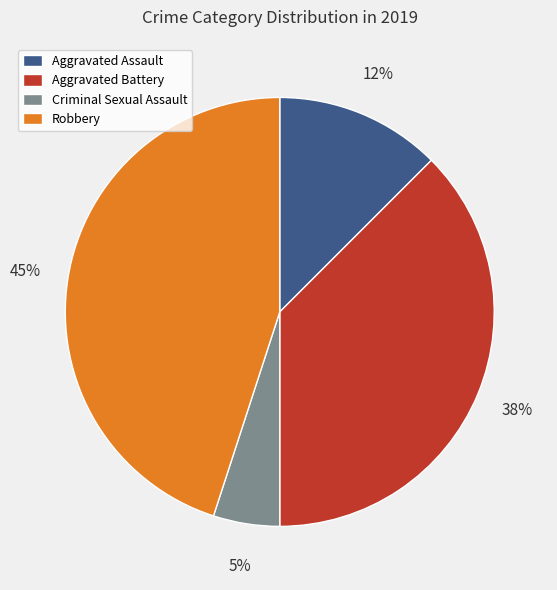

True or false: Robbery accounts for 37% of the total.

False